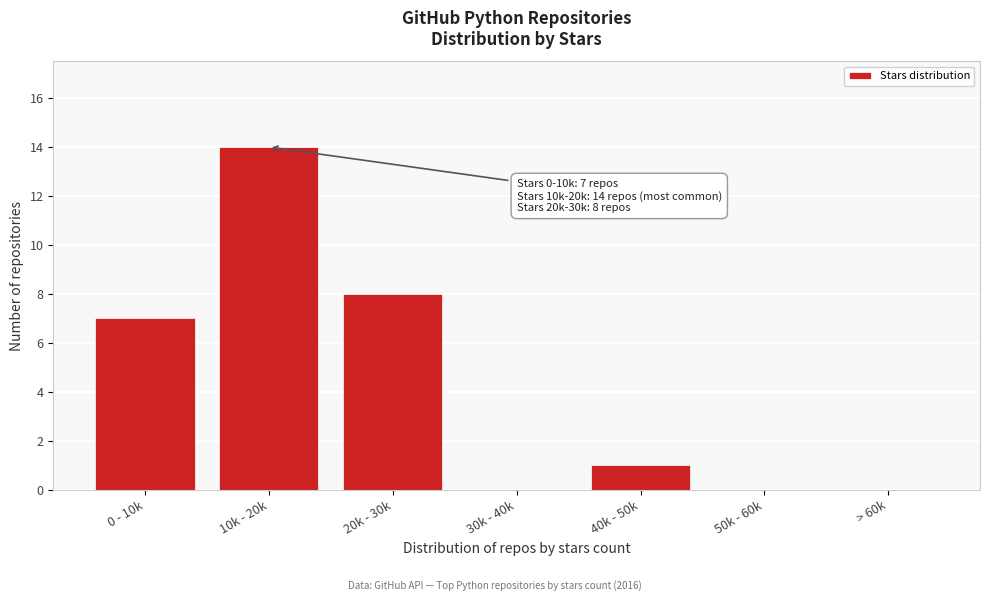

Reading left to right, extract all data points from this chart.

0 - 10k=7	10k - 20k=14	20k - 30k=8	30k - 40k=0	40k - 50k=1	50k - 60k=0	> 60k=0